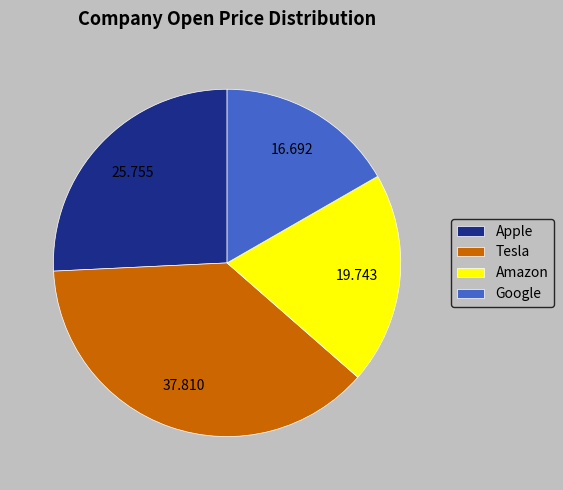

Which has a higher value, Tesla or Amazon?

Tesla